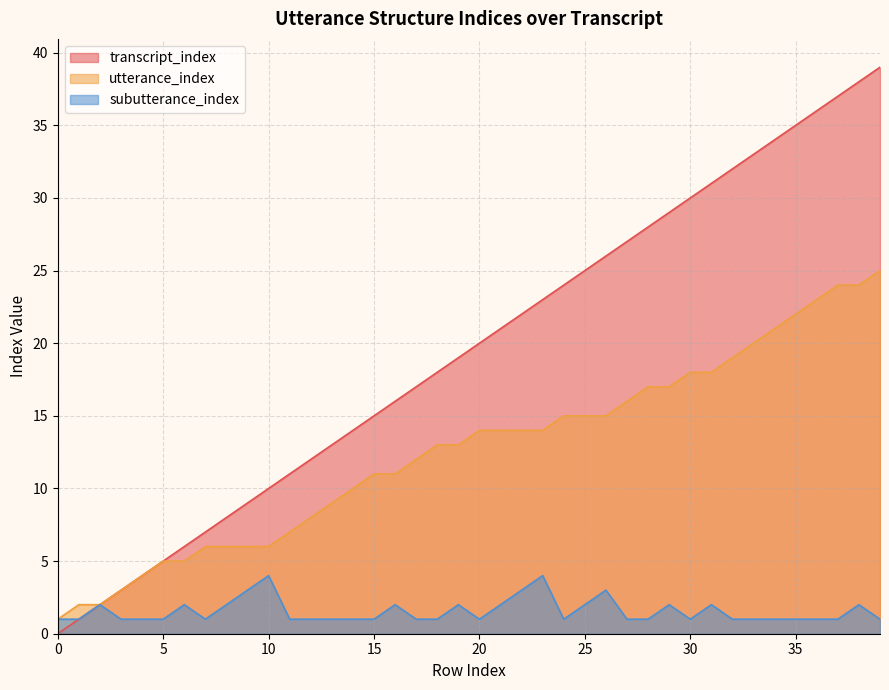

What is the sum of all subutterance_index values?

62